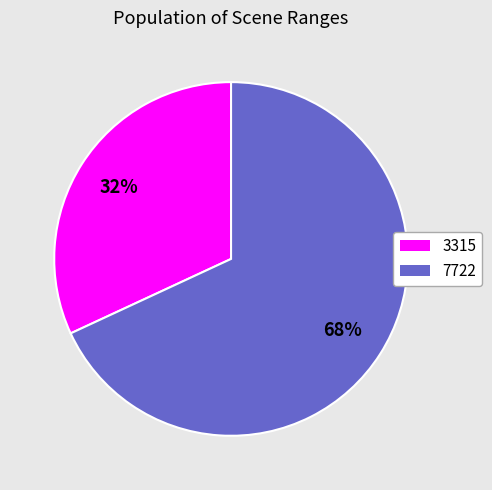

Does 7722 account for over 50% of the chart?

Yes